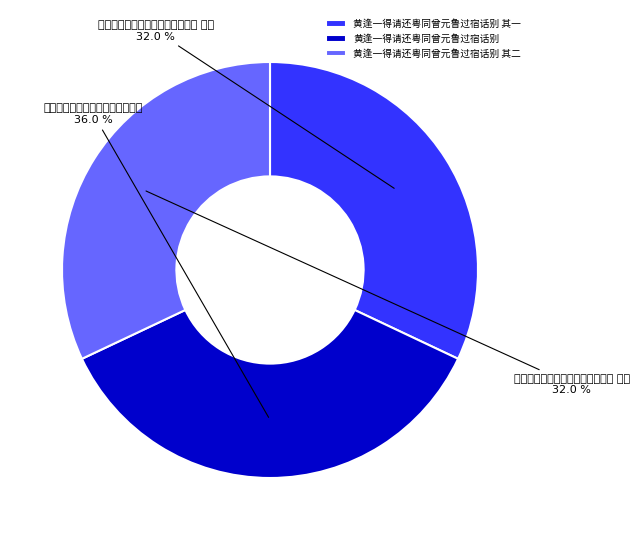

Rank the categories by value from lowest to highest.

黄逢一得请还粤同曾元鲁过宿话别 其一, 黄逢一得请还粤同曾元鲁过宿话别 其二, 黄逢一得请还粤同曾元鲁过宿话别